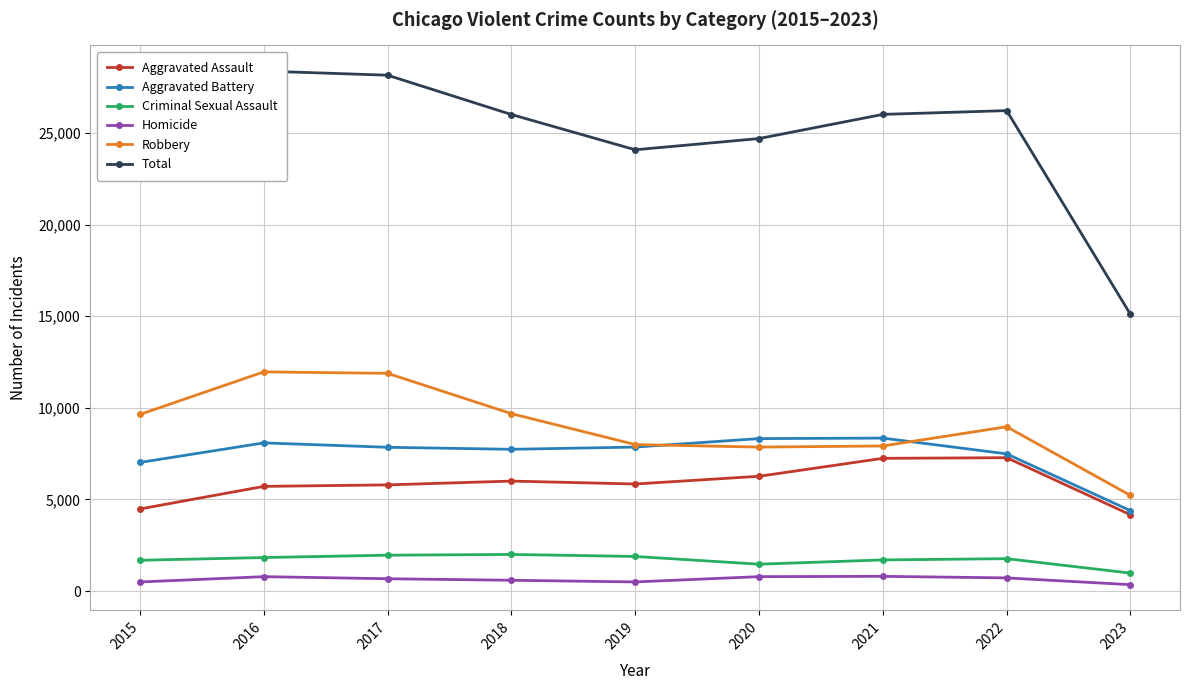

Where is the first local minimum for Total?

2019